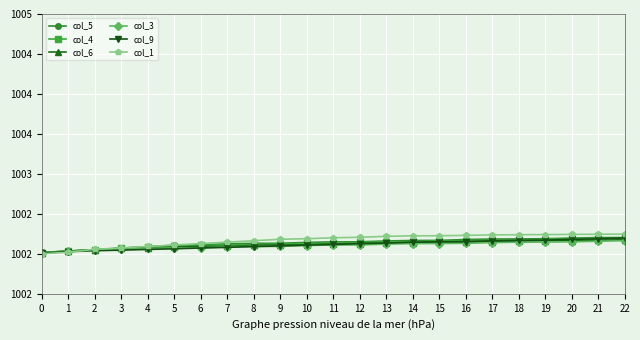

The col_6 series shows 1002.1 at 6. True or false?

True